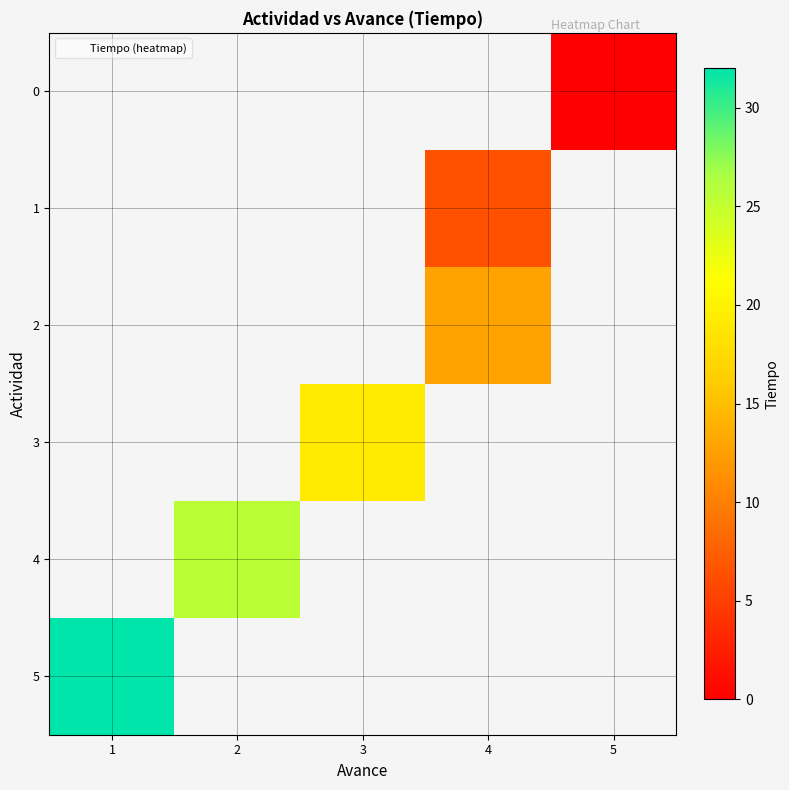

Which series has the largest range (max minus min)?

5